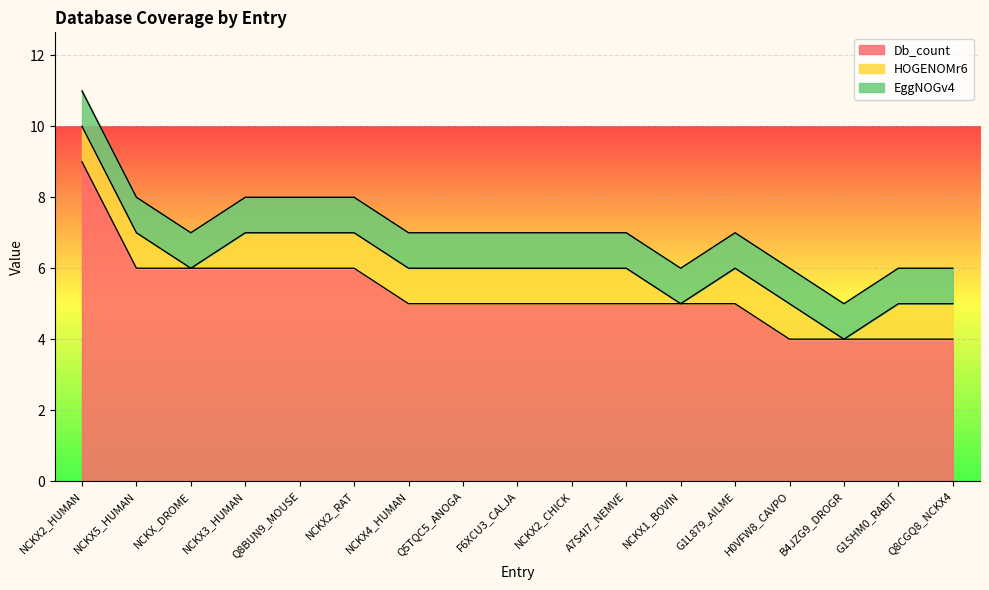

Reading left to right, extract all data points from this chart.

Db_count: NCKX2_HUMAN=9	NCKX5_HUMAN=6	NCKX_DROME=6	NCKX3_HUMAN=6	Q8BUN9_MOUSE=6	NCKX2_RAT=6	NCKX4_HUMAN=5	Q5TQC5_ANOGA=5	F6XCU3_CALJA=5	NCKX2_CHICK=5	A7S4I7_NEMVE=5	NCKX1_BOVIN=5	G1L879_AILME=5	H0VFW8_CAVPO=4	B4JZG9_DROGR=4	G1SHM0_RABIT=4	Q8CGQ8_NCKX4=4
HOGENOMr6: NCKX2_HUMAN=1	NCKX5_HUMAN=1	NCKX_DROME=0	NCKX3_HUMAN=1	Q8BUN9_MOUSE=1	NCKX2_RAT=1	NCKX4_HUMAN=1	Q5TQC5_ANOGA=1	F6XCU3_CALJA=1	NCKX2_CHICK=1	A7S4I7_NEMVE=1	NCKX1_BOVIN=0	G1L879_AILME=1	H0VFW8_CAVPO=1	B4JZG9_DROGR=0	G1SHM0_RABIT=1	Q8CGQ8_NCKX4=1
EggNOGv4: NCKX2_HUMAN=1	NCKX5_HUMAN=1	NCKX_DROME=1	NCKX3_HUMAN=1	Q8BUN9_MOUSE=1	NCKX2_RAT=1	NCKX4_HUMAN=1	Q5TQC5_ANOGA=1	F6XCU3_CALJA=1	NCKX2_CHICK=1	A7S4I7_NEMVE=1	NCKX1_BOVIN=1	G1L879_AILME=1	H0VFW8_CAVPO=1	B4JZG9_DROGR=1	G1SHM0_RABIT=1	Q8CGQ8_NCKX4=1